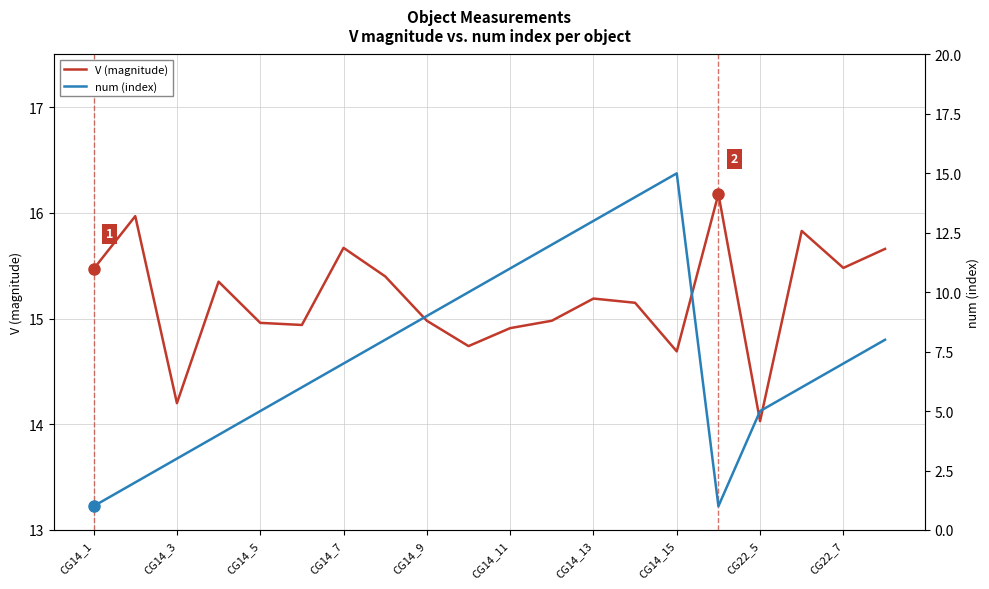

What is the highest value of the V (magnitude) series?

16.2